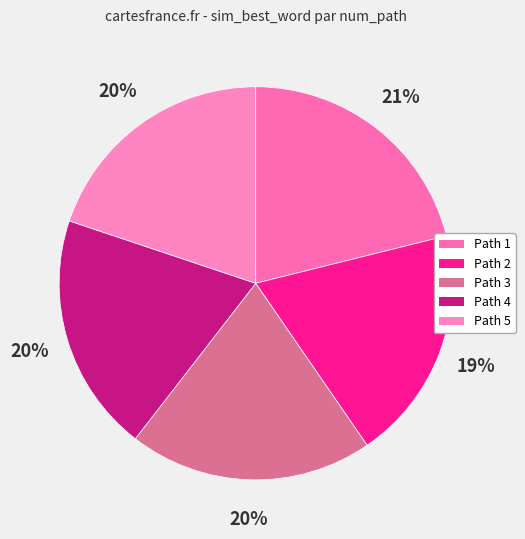

How many slices are in this pie chart?

5